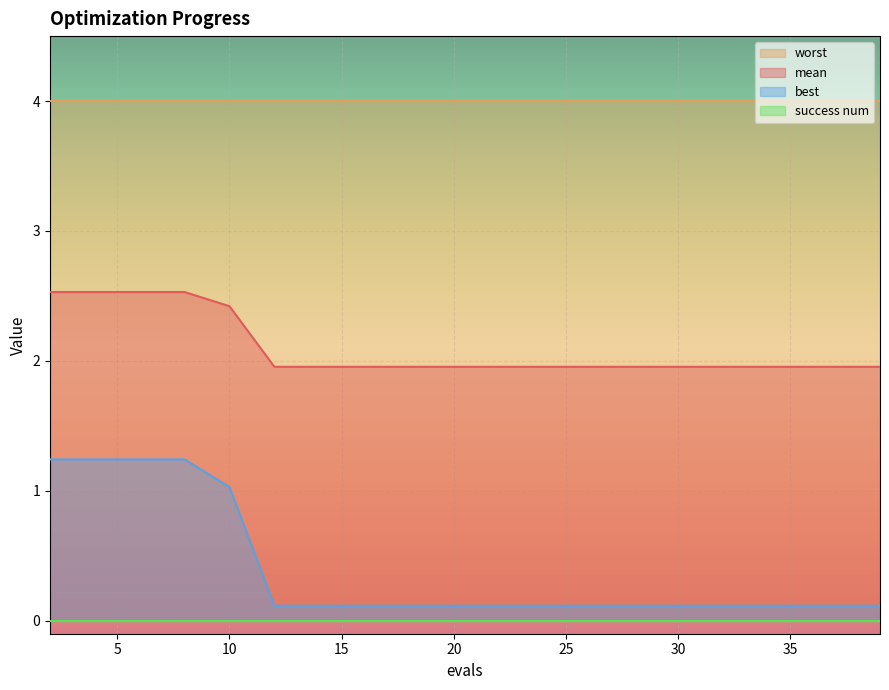

The best series shows 1.0 at 10. True or false?

True